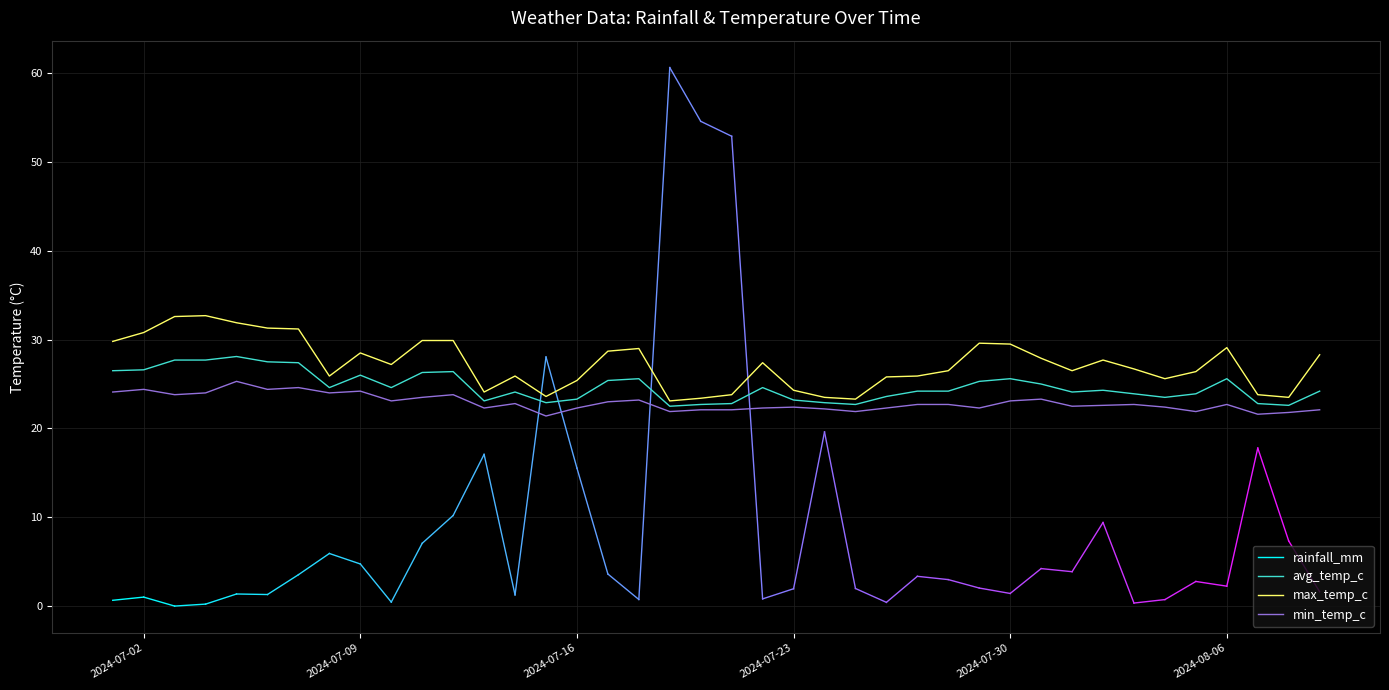

Which series has the largest range (max minus min)?

max_temp_c